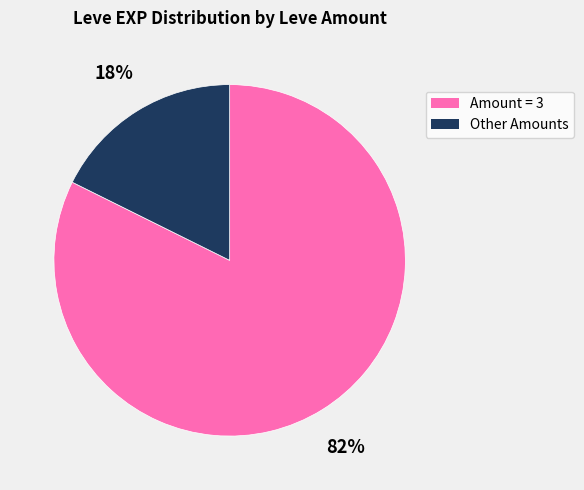

To the nearest percent, what is the average slice percentage?

50%